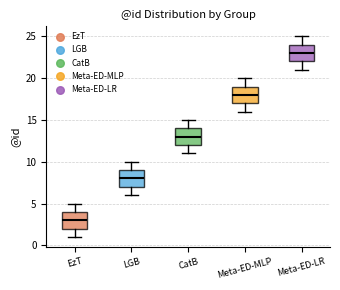

Reading left to right, read every box against the y-axis: the position of its median line, the range the box covers, and the ends of its whiskers. The values are not printed on the chart, so give them approximately, as read against the axis.

EzT: median 3, box 2 to 4, whiskers 1 to 5
LGB: median 8, box 7 to 9, whiskers 6 to 10
CatB: median 13, box 12 to 14, whiskers 11 to 15
Meta-ED-MLP: median 18, box 17 to 19, whiskers 16 to 20
Meta-ED-LR: median 23, box 22 to 24, whiskers 21 to 25